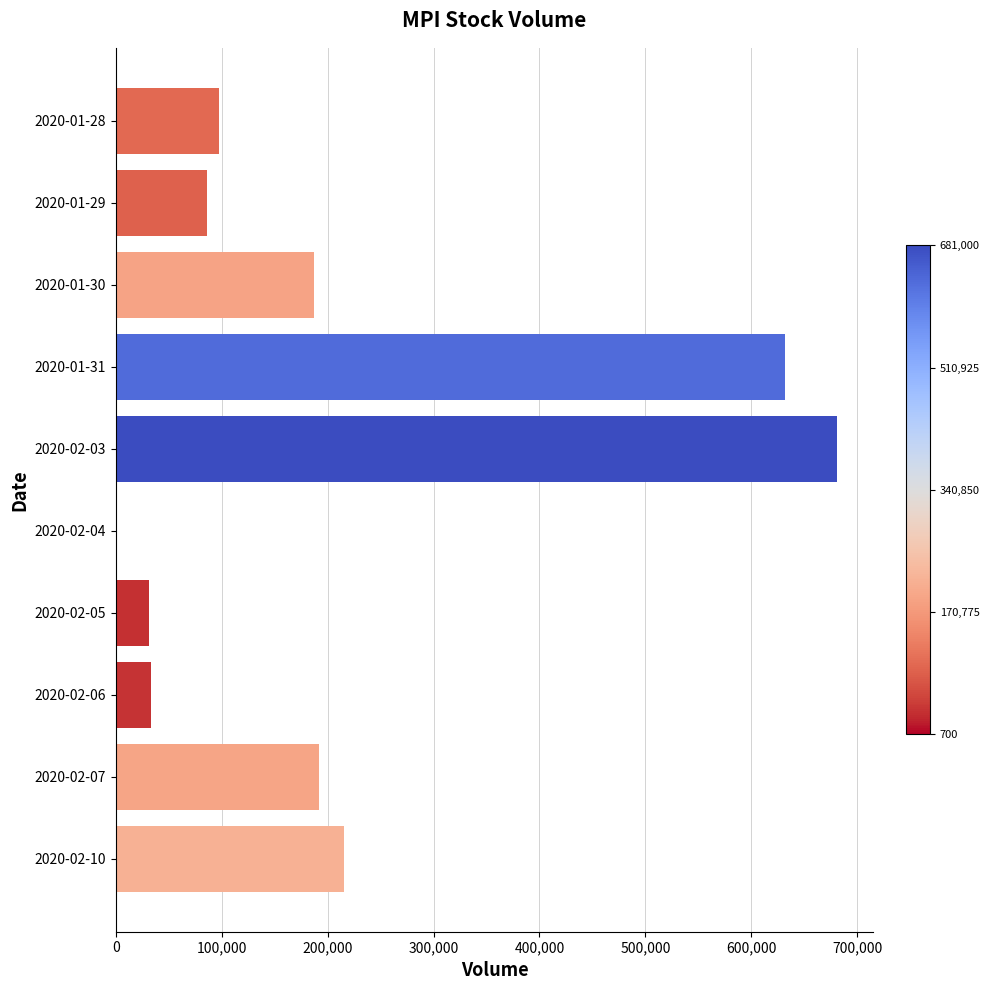

Does the chart contain stacked bars?

No